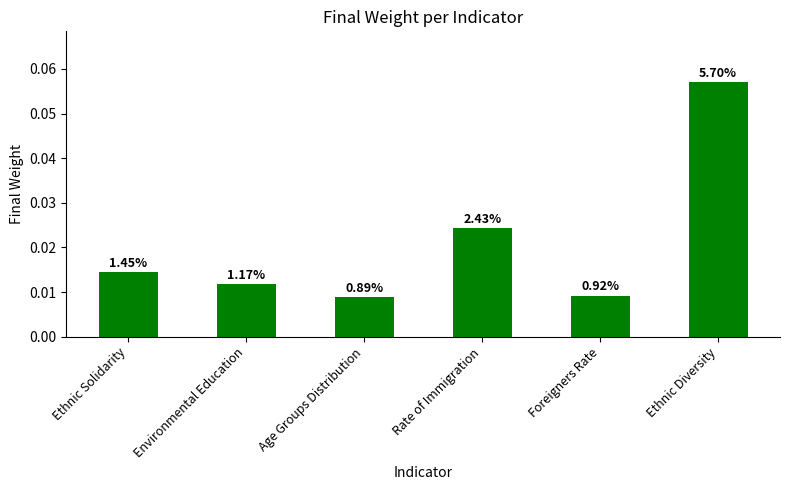

Does the chart contain stacked bars?

No